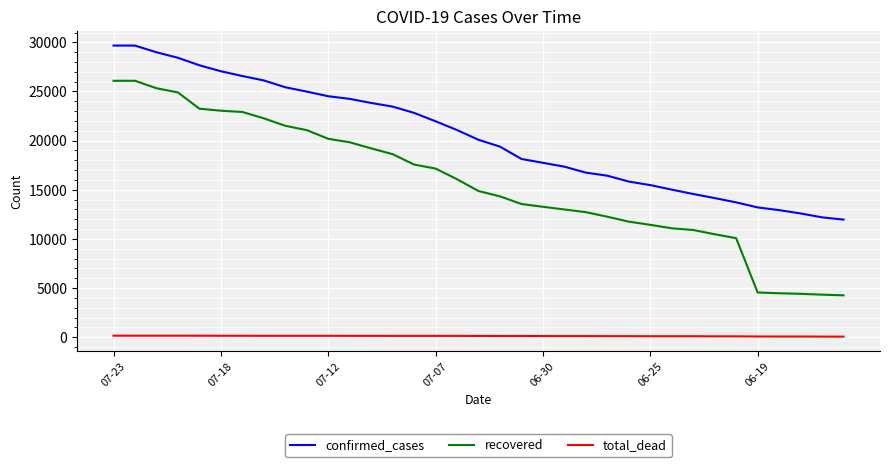

List the series in order of their overall mean, lowest first.

total_dead, recovered, confirmed_cases